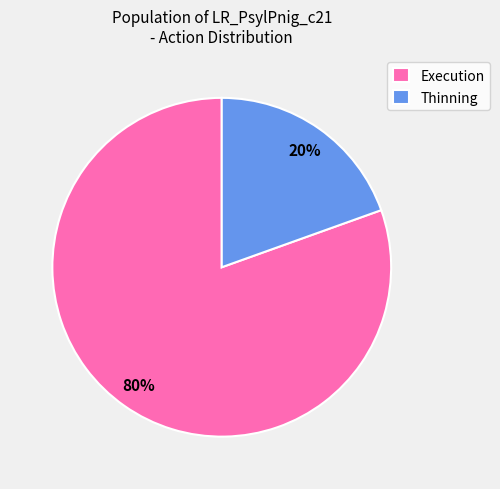

To the nearest percent, what is the average slice percentage?

50%